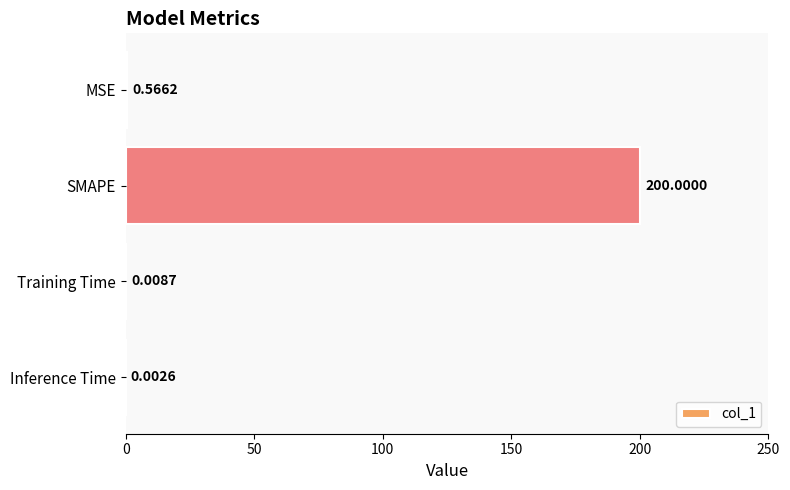

What is the greatest value displayed?

200.0